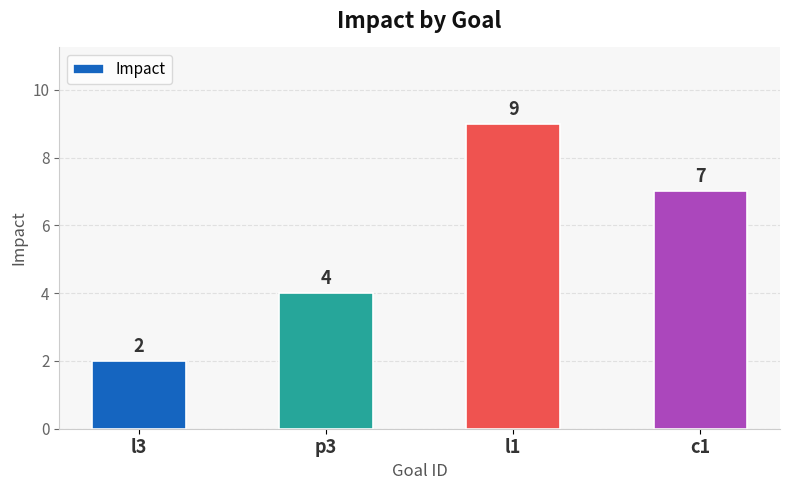

Count the values in the range 4 to 9.

3